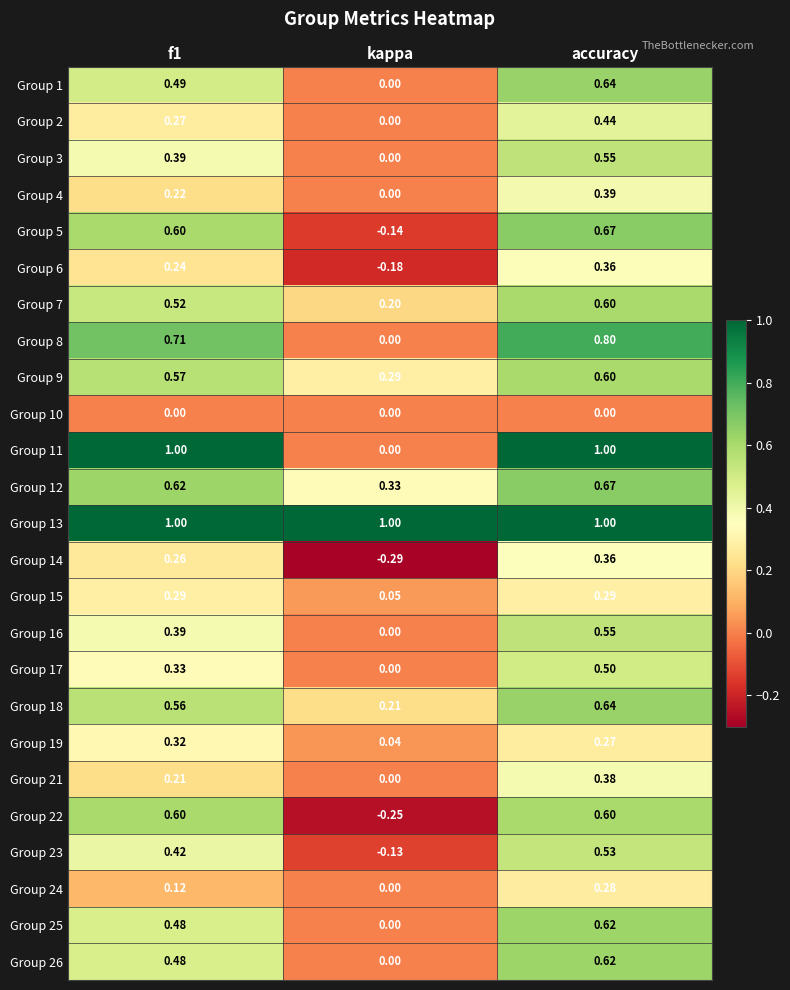

Which category has the lowest value in the Group 9 series?

kappa